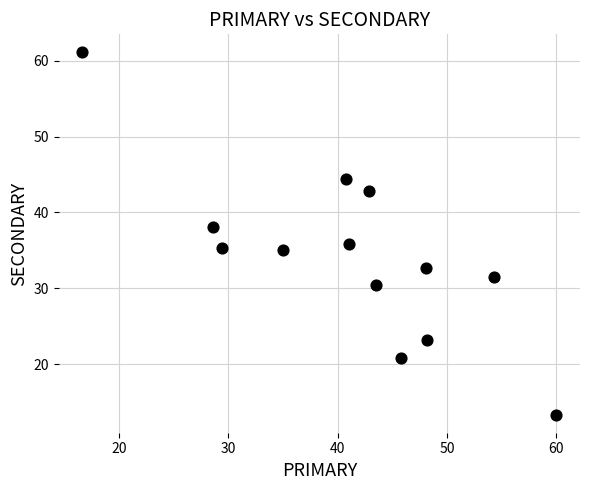

What is the range of X values (max minus min)?

43.3